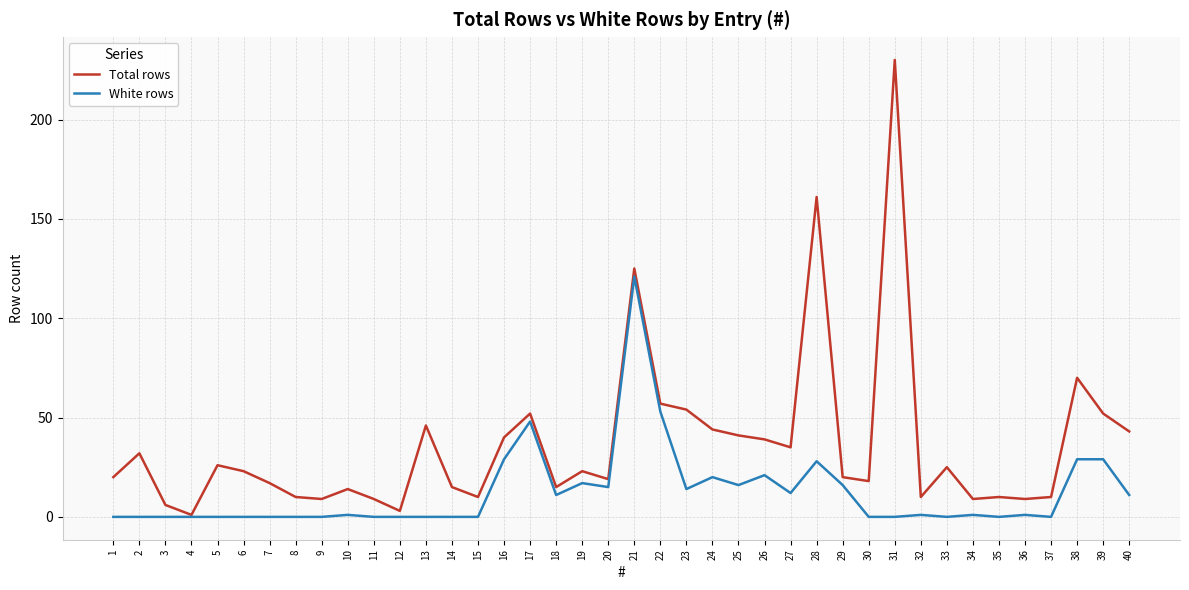

Which series has the largest range (max minus min)?

Total rows